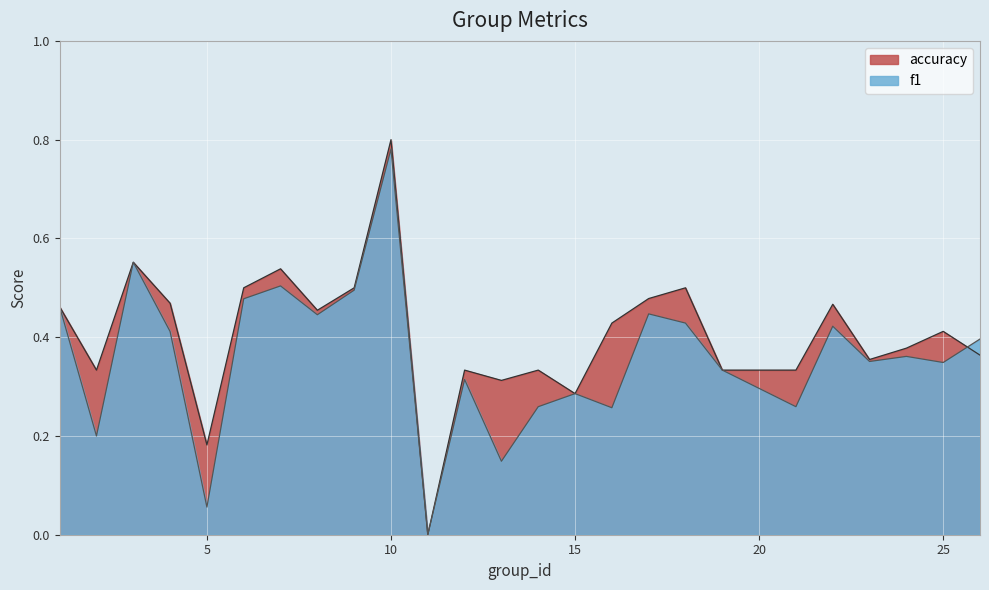

How many categories are shown in the chart?

25